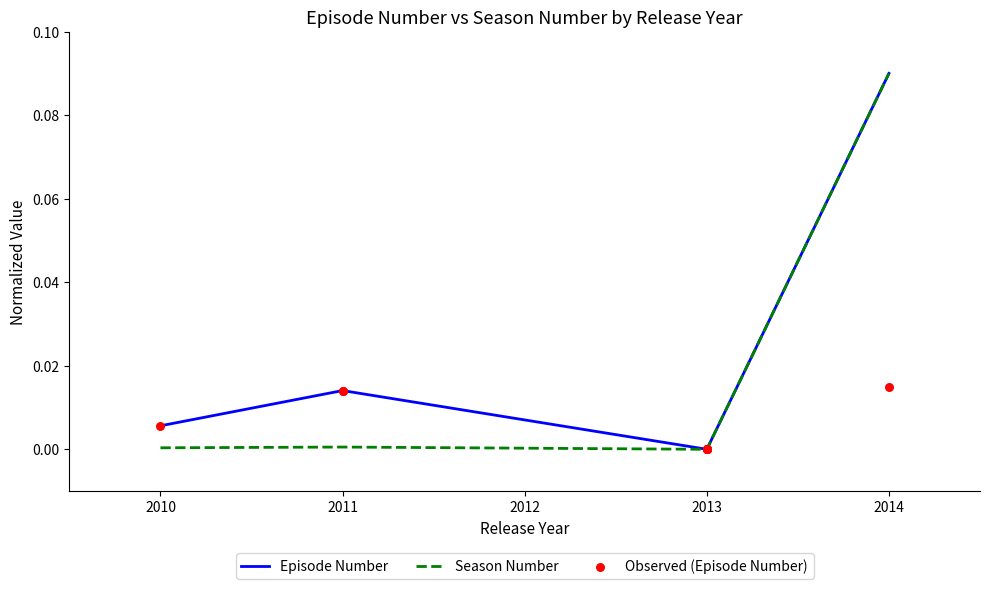

What is the change in value from 2014 to 2014?

+0.1